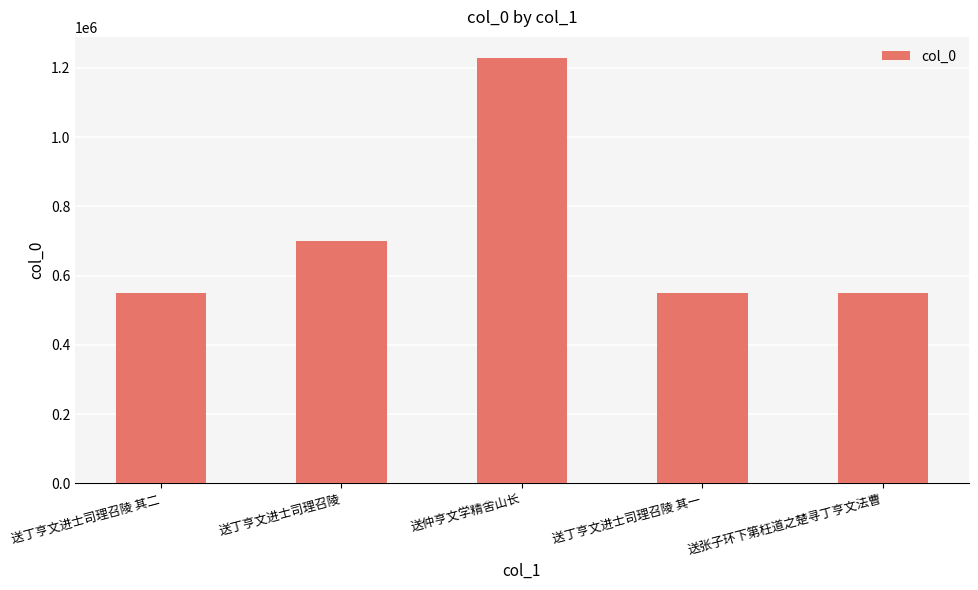

What is the label of the 2nd bar from the left?

送丁亨文进士司理召陵